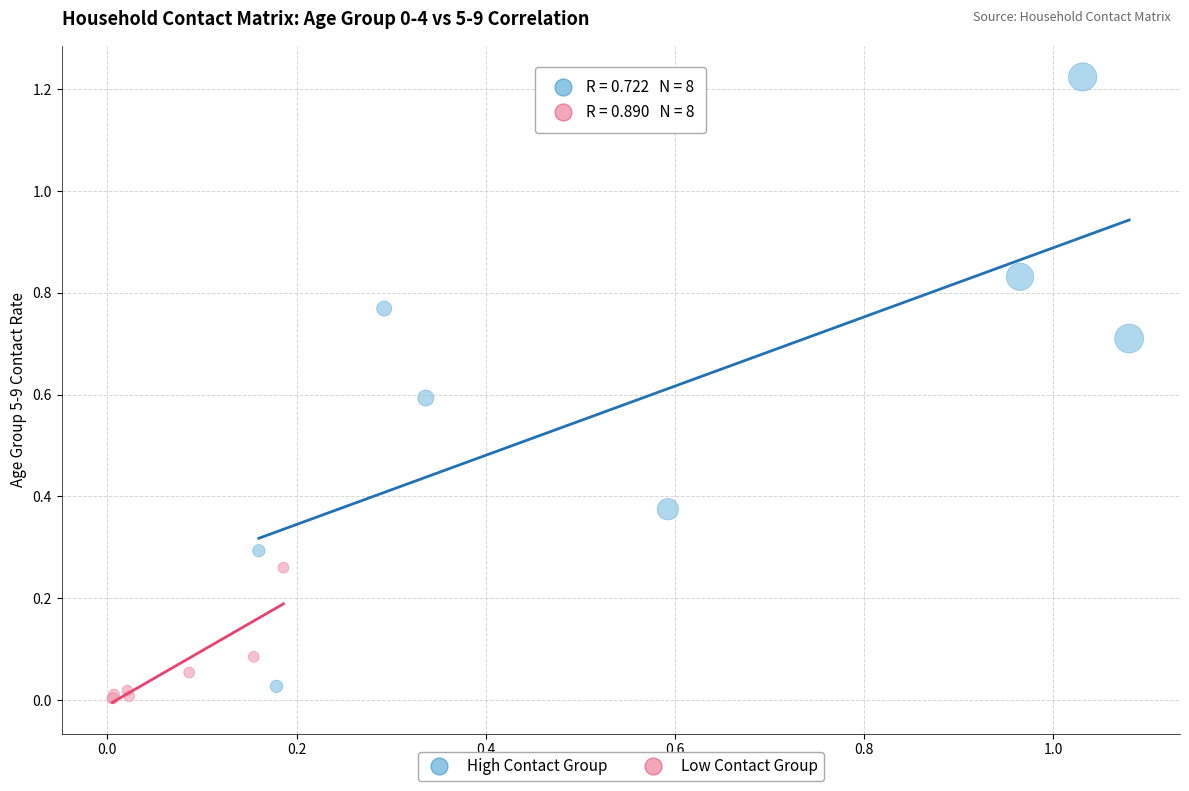

Which series reaches the maximum Y coordinate?

High Contact Group